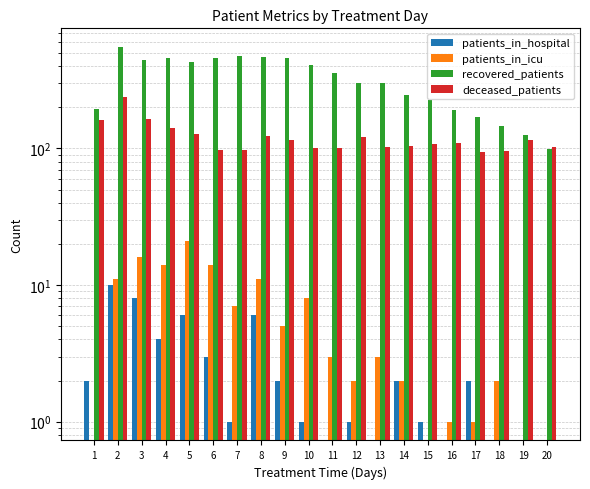

How many data points does each series have?

20